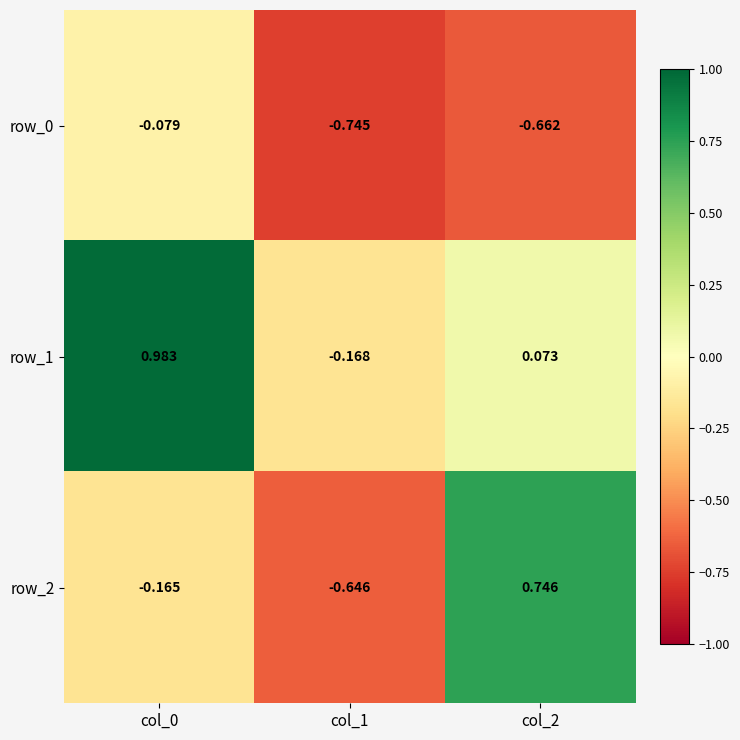

Reading left to right, transcribe all the data shown in this chart.

row_0: col_0=-0.1	col_1=-0.7	col_2=-0.7
row_1: col_0=1.0	col_1=-0.2	col_2=0.1
row_2: col_0=-0.2	col_1=-0.6	col_2=0.7